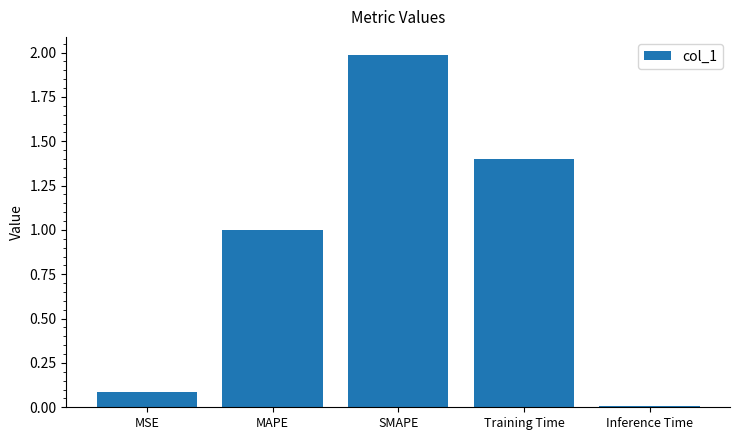

What position from the right is SMAPE?

3